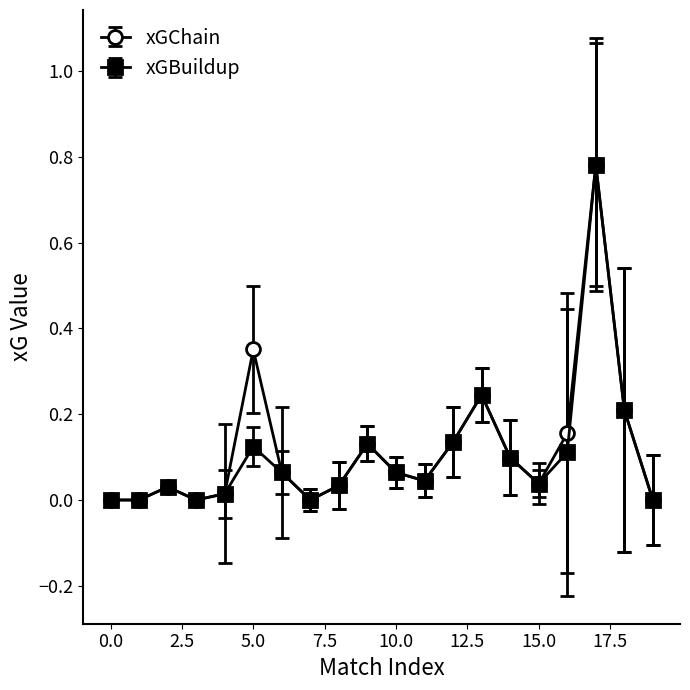

Count the number of categories in the chart.

20